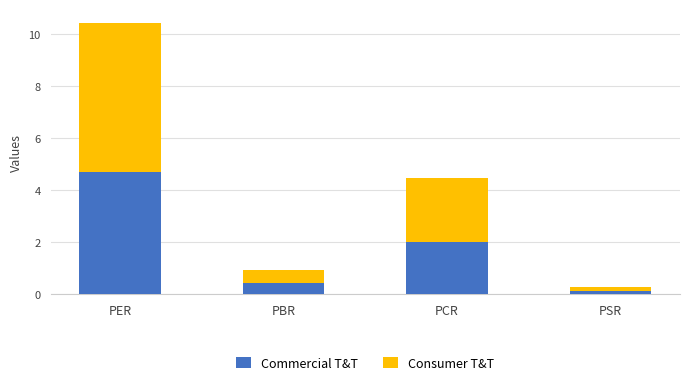

What is the average value of the Commercial T&T series?

1.8